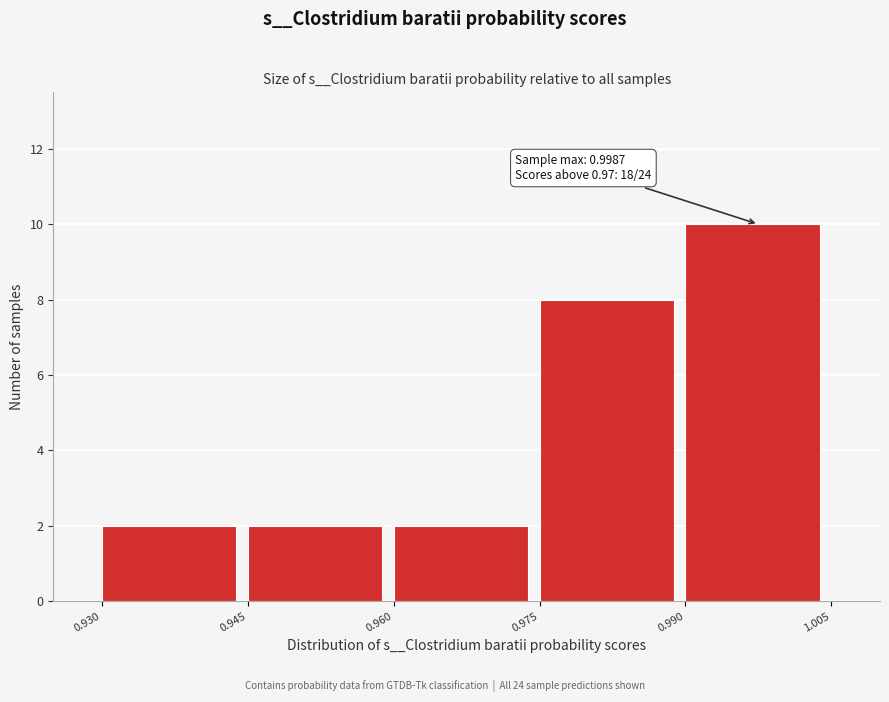

Which range on the x-axis has the tallest bar?

0.990 to 1.005